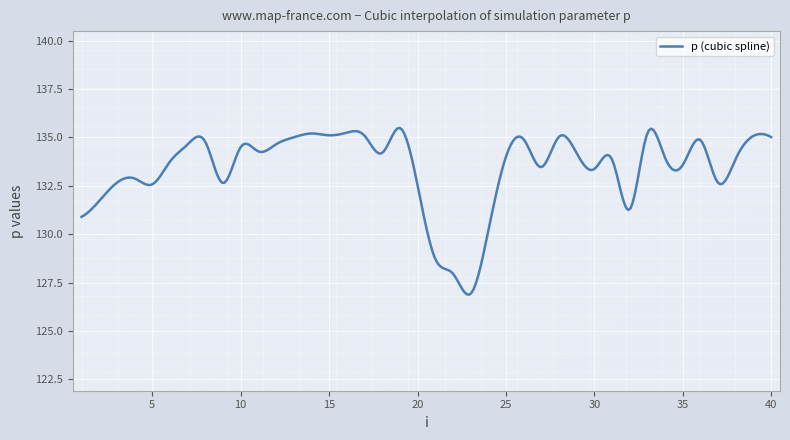

What is the difference between the maximum and minimum values?

8.6